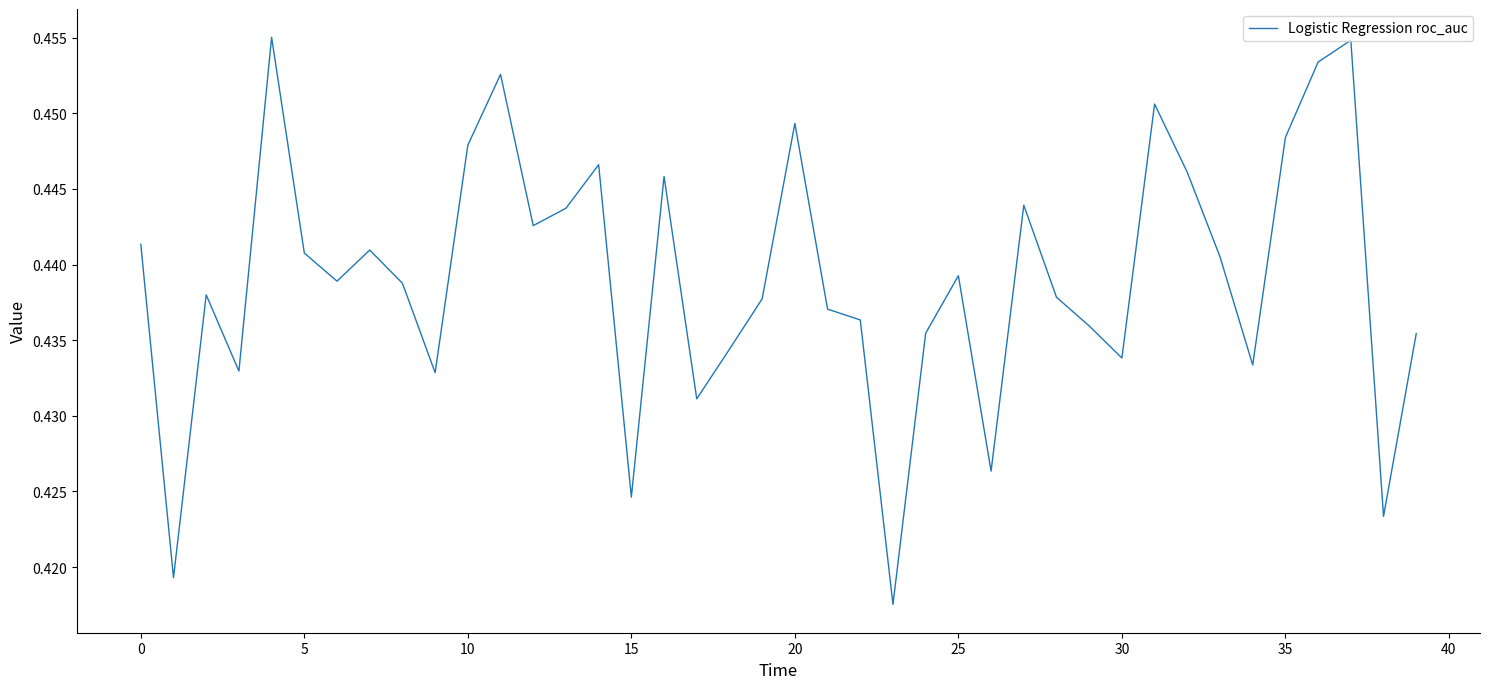

How many lines are shown in the chart?

1